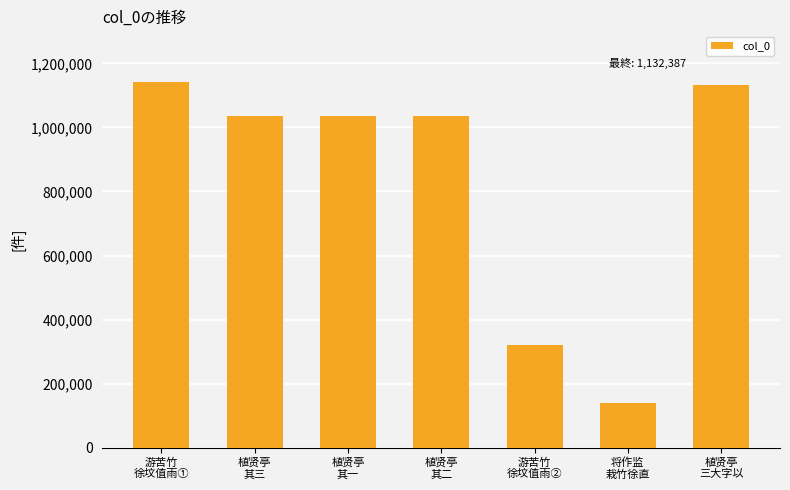

What is the sum of all values?

5839508